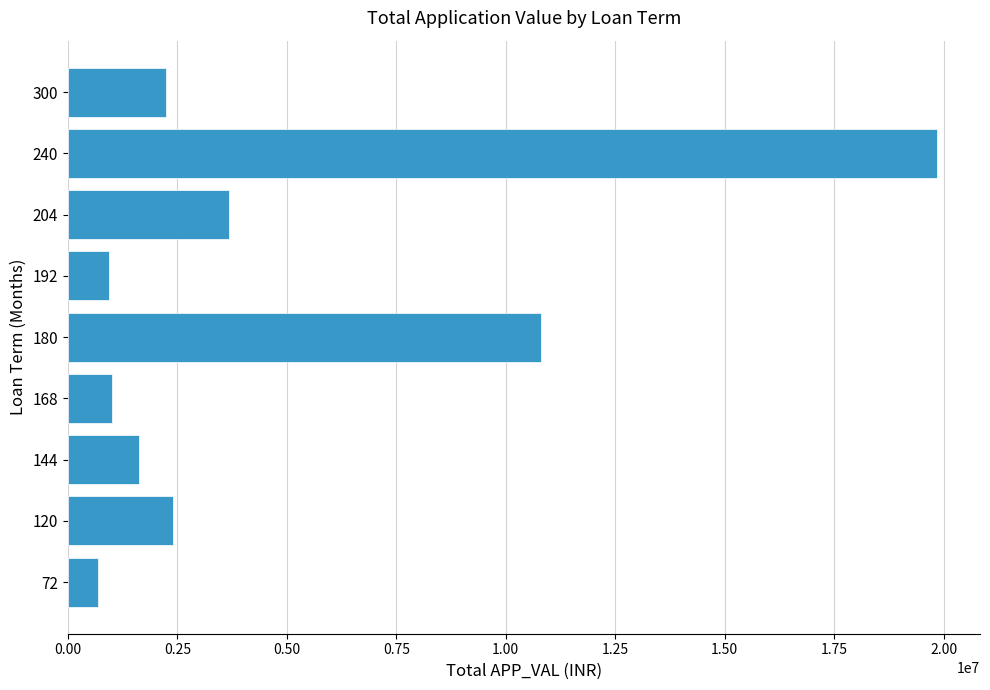

Which category has the highest value across all series?

240